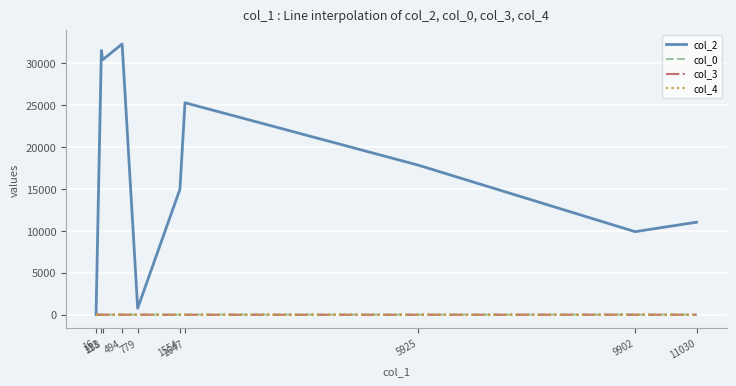

In col_2, how many points are higher than both neighbors (excluding endpoints)?

3